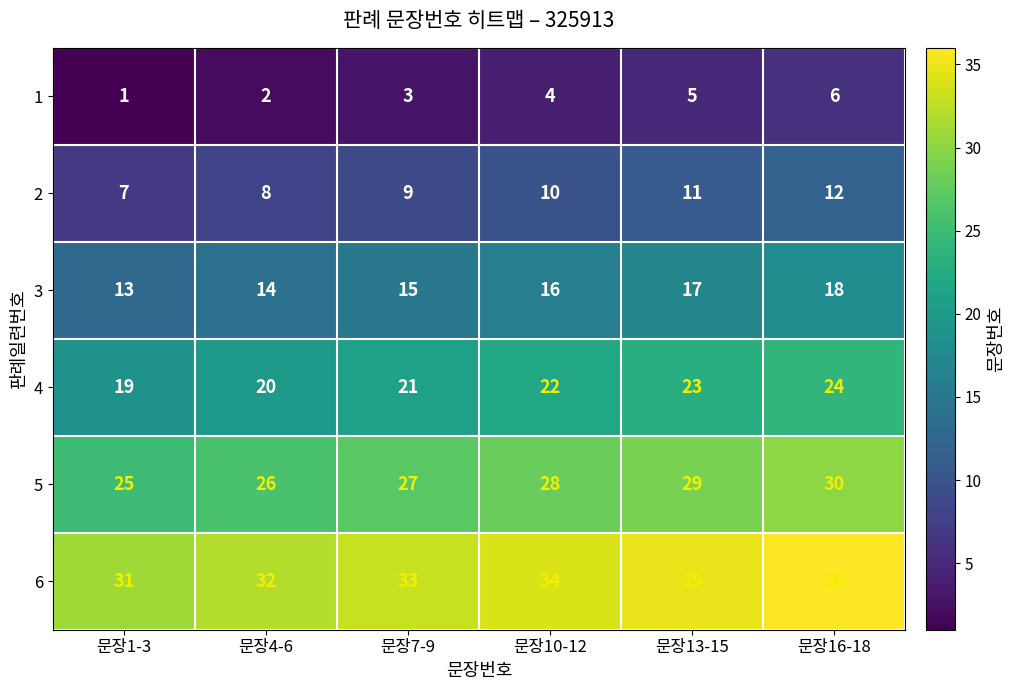

What is the sum of all 3 values?

93